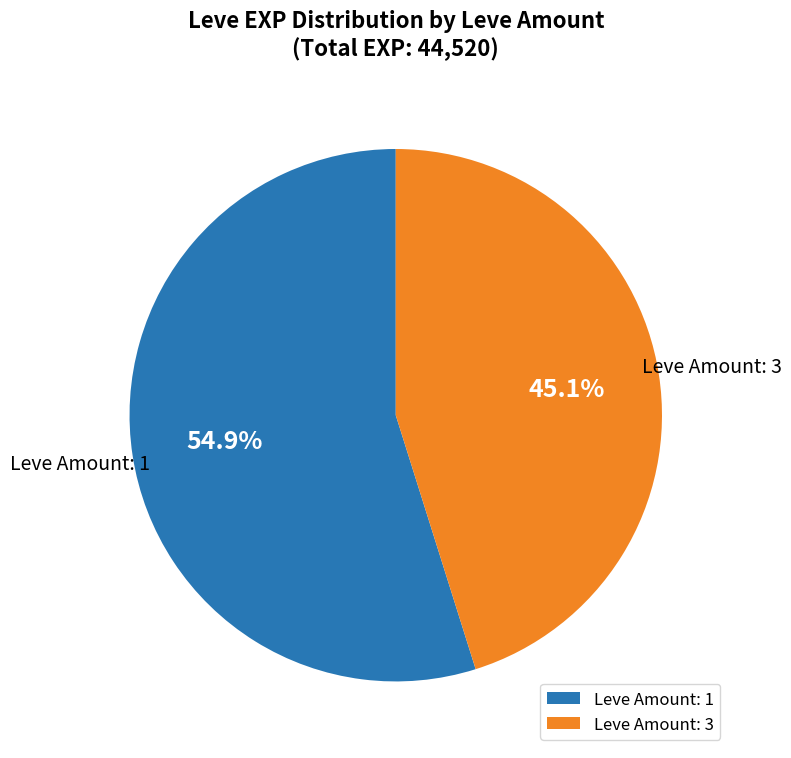

What is the largest slice in the pie chart?

Leve Amount: 1